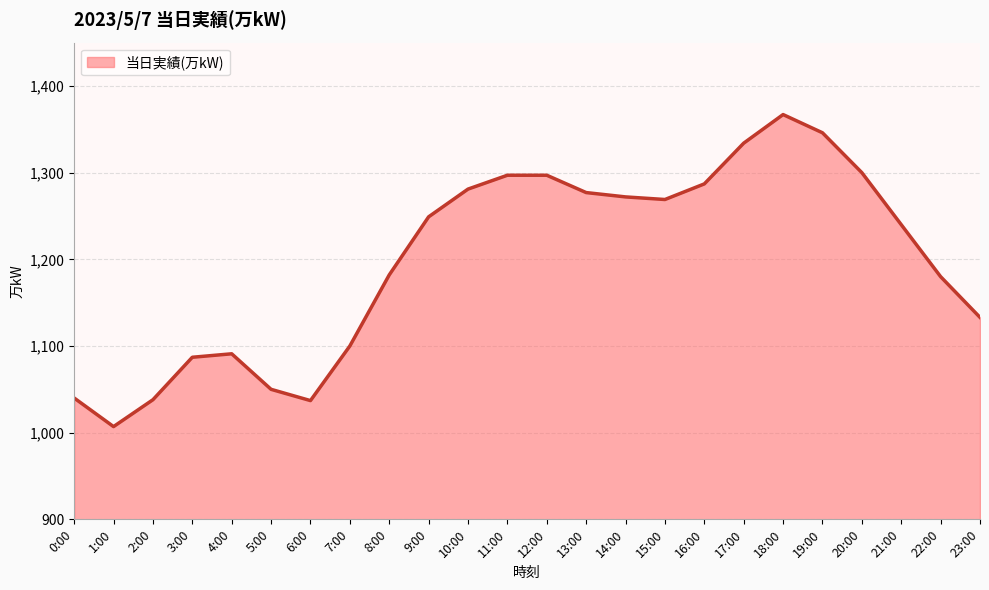

What is the greatest value displayed?

1367